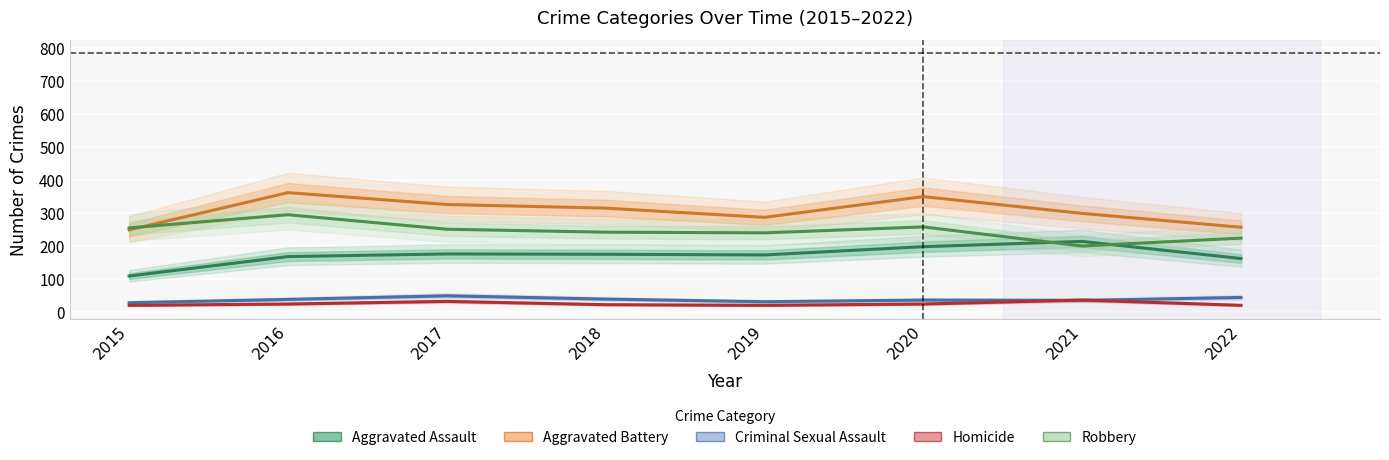

True or false: Aggravated Battery and Aggravated Assault intersect in this chart.

False